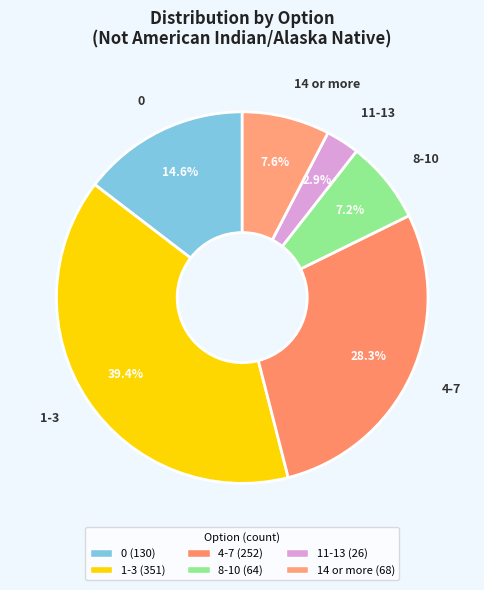

How many slices are in this pie chart?

6